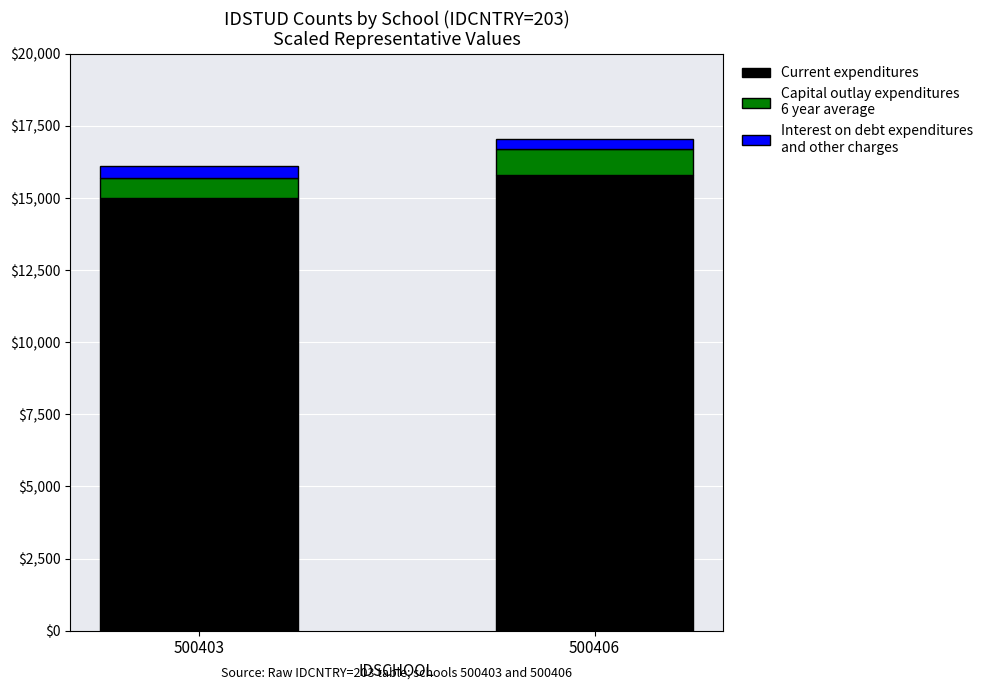

What is the total value across all series at 500403?

16100